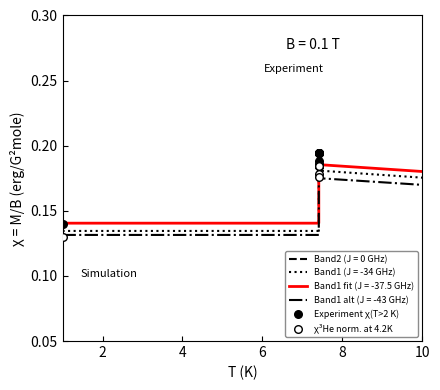

Which series has the largest total across all categories?

Experiment χ(T>2 K)